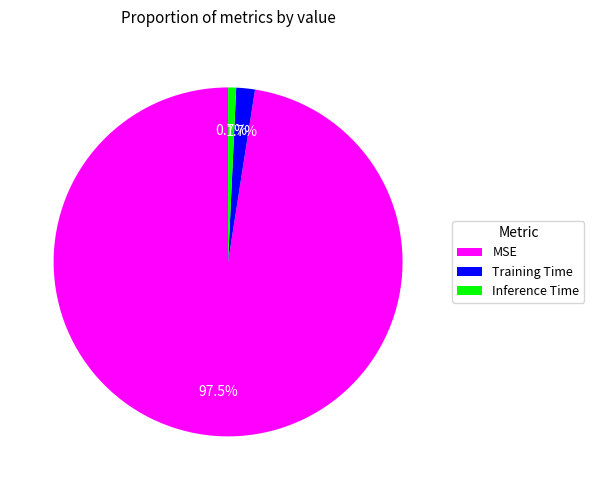

How many slices are in this pie chart?

3